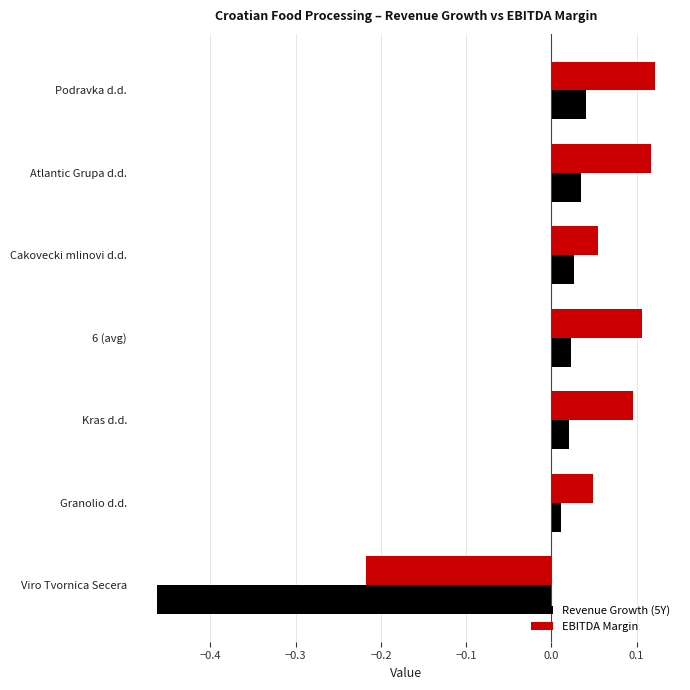

How many data points does each series have?

7